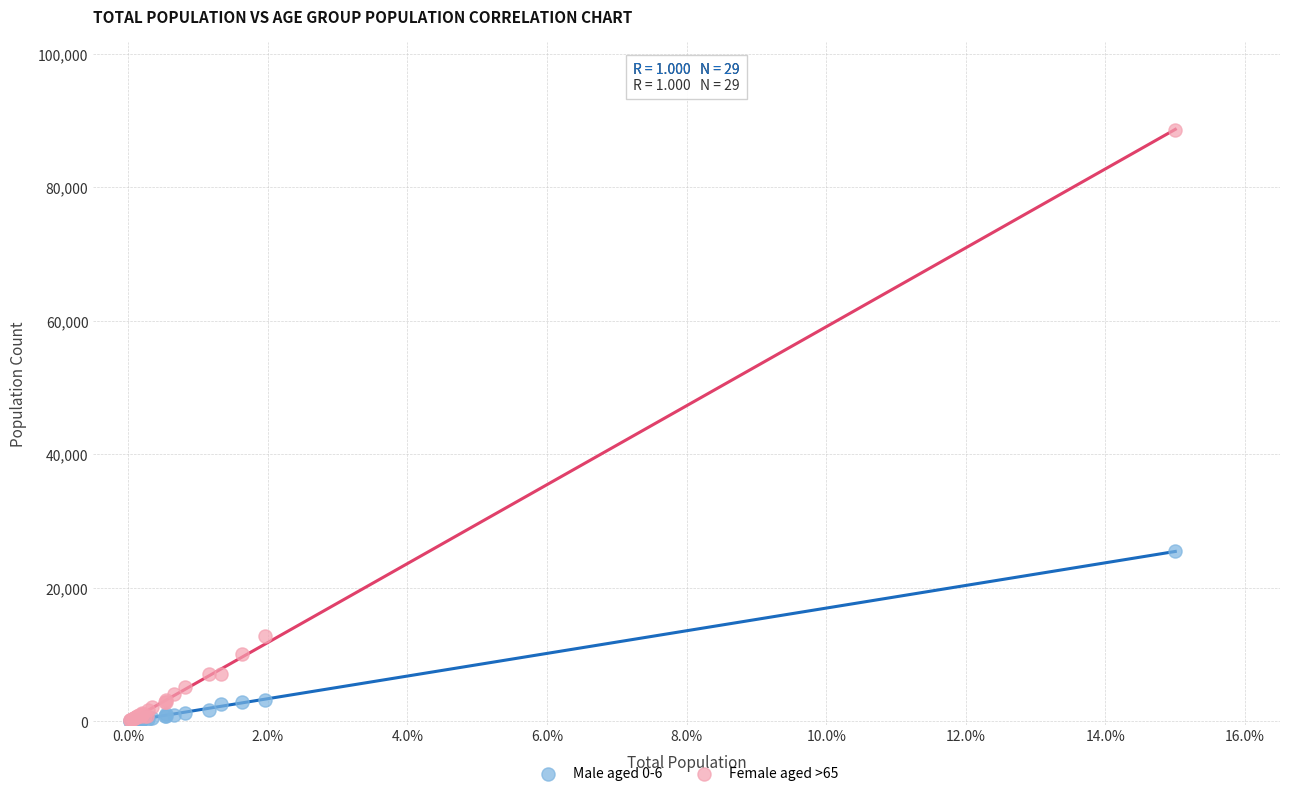

Which series contains the highest Y value?

Female aged >65